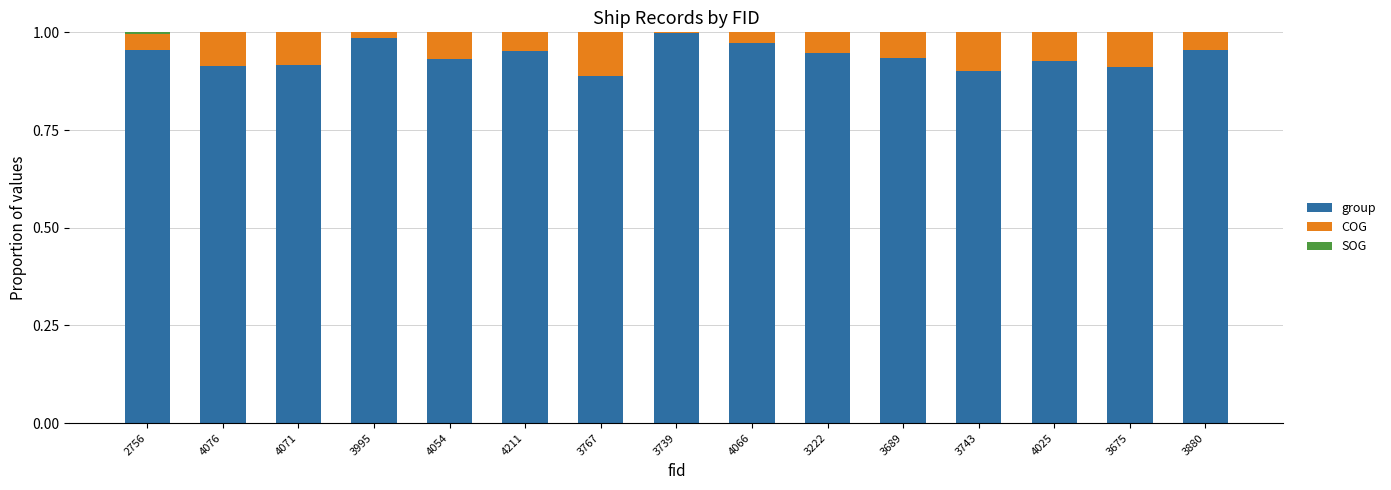

The value of group at 4025 is 0.9. True or false?

True